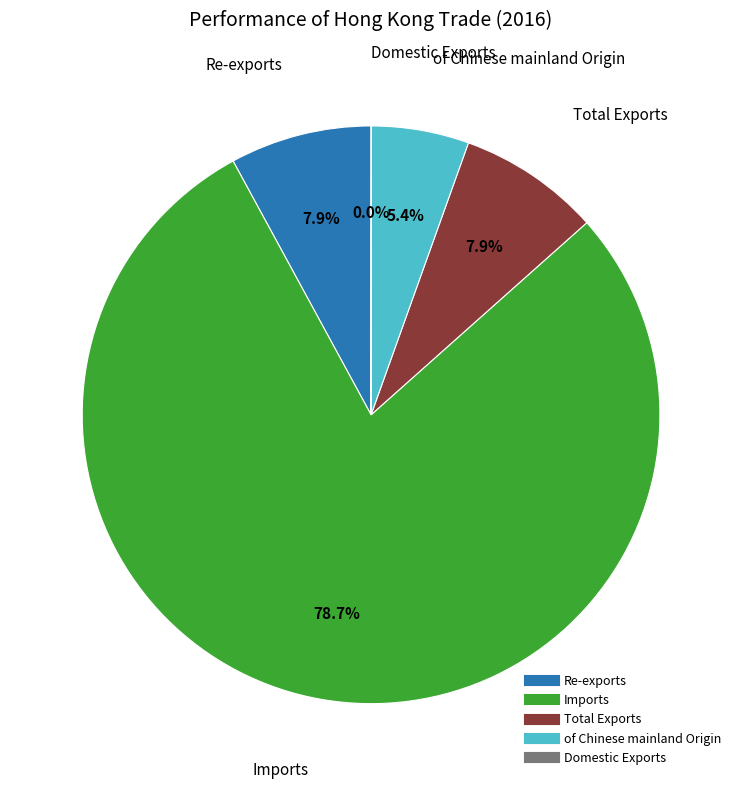

What is the majority slice?

Imports